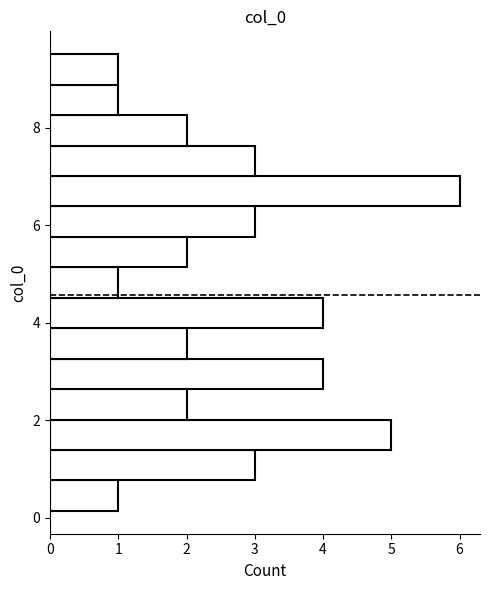

Read against the y-axis, roughly where is the centre of the longest bar?

6.6